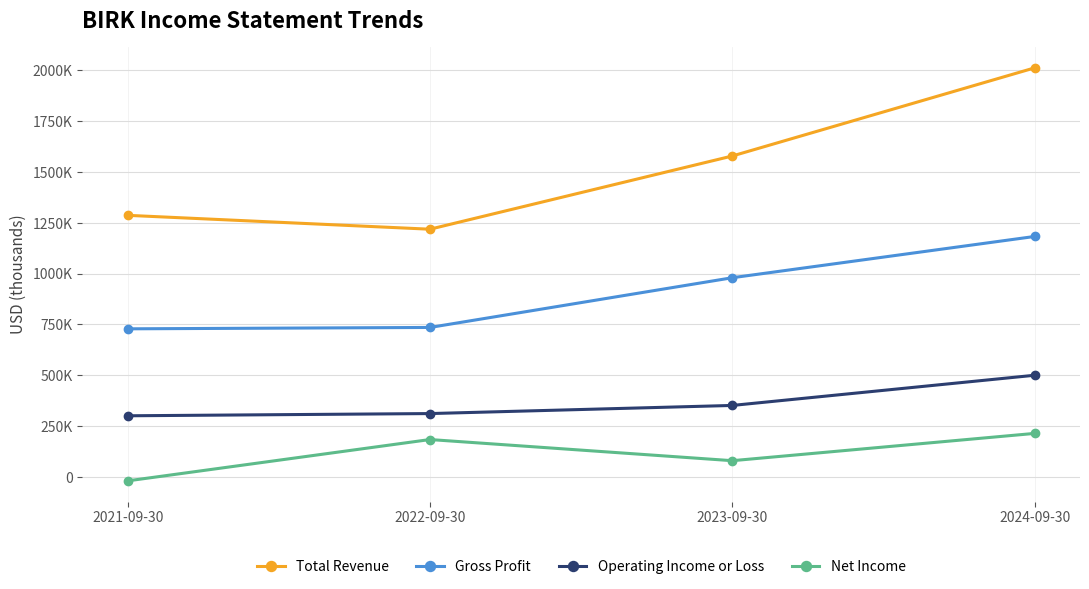

Rank the series at 2023-09-30 from lowest to highest value.

Net Income, Operating Income or Loss, Gross Profit, Total Revenue